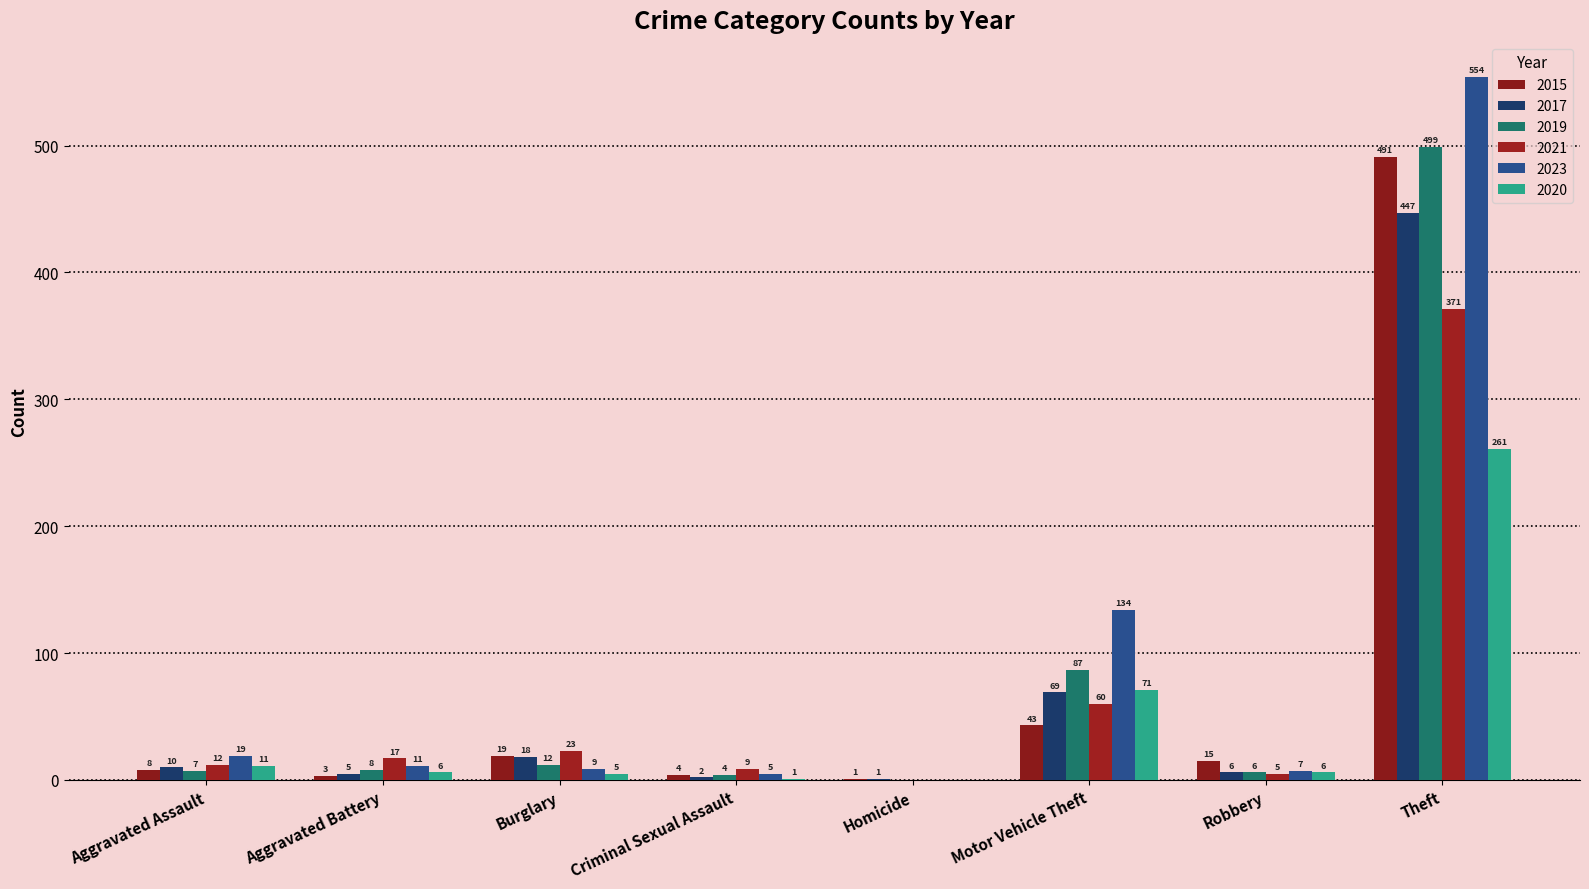

Reading left to right, what are all the values shown in this chart?

2015: Aggravated Assault=8	Aggravated Battery=3	Burglary=19	Criminal Sexual Assault=4	Homicide=1	Motor Vehicle Theft=43	Robbery=15	Theft=491
2017: Aggravated Assault=10	Aggravated Battery=5	Burglary=18	Criminal Sexual Assault=2	Homicide=1	Motor Vehicle Theft=69	Robbery=6	Theft=447
2019: Aggravated Assault=7	Aggravated Battery=8	Burglary=12	Criminal Sexual Assault=4	Homicide=0	Motor Vehicle Theft=87	Robbery=6	Theft=499
2021: Aggravated Assault=12	Aggravated Battery=17	Burglary=23	Criminal Sexual Assault=9	Homicide=0	Motor Vehicle Theft=60	Robbery=5	Theft=371
2023: Aggravated Assault=19	Aggravated Battery=11	Burglary=9	Criminal Sexual Assault=5	Homicide=0	Motor Vehicle Theft=134	Robbery=7	Theft=554
2020: Aggravated Assault=11	Aggravated Battery=6	Burglary=5	Criminal Sexual Assault=1	Homicide=0	Motor Vehicle Theft=71	Robbery=6	Theft=261